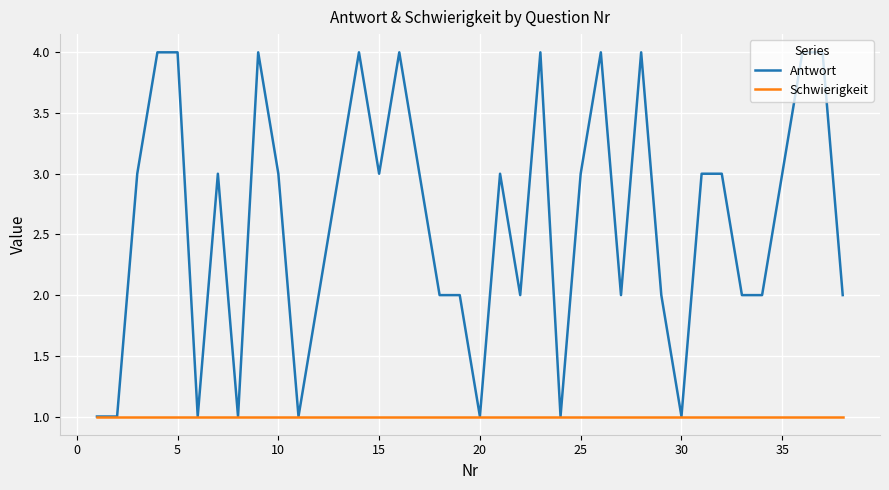

Which series has the largest total across all categories?

Antwort